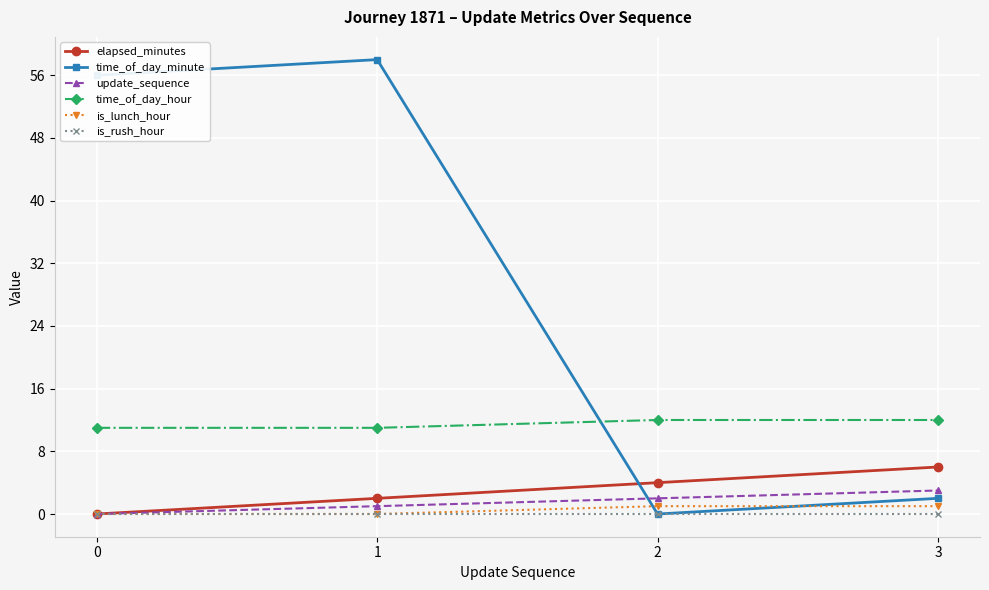

At how many categories does at least one series exceed 16?

2